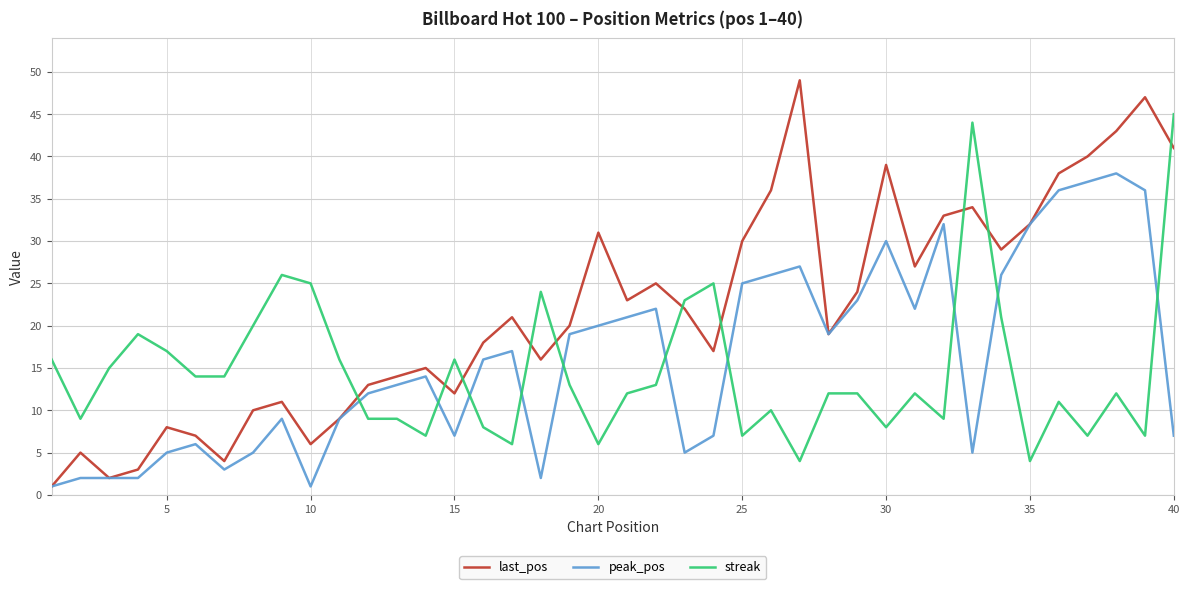

What are all the series names shown in the legend?

last_pos, peak_pos, streak